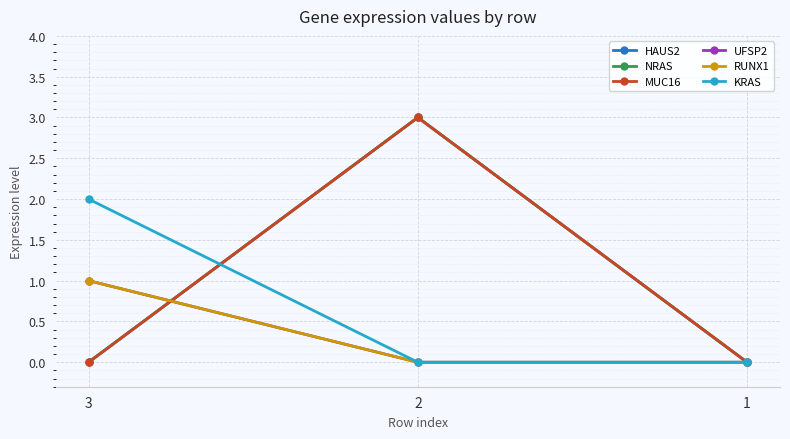

What is the difference between the maximum and minimum values in the KRAS series?

2